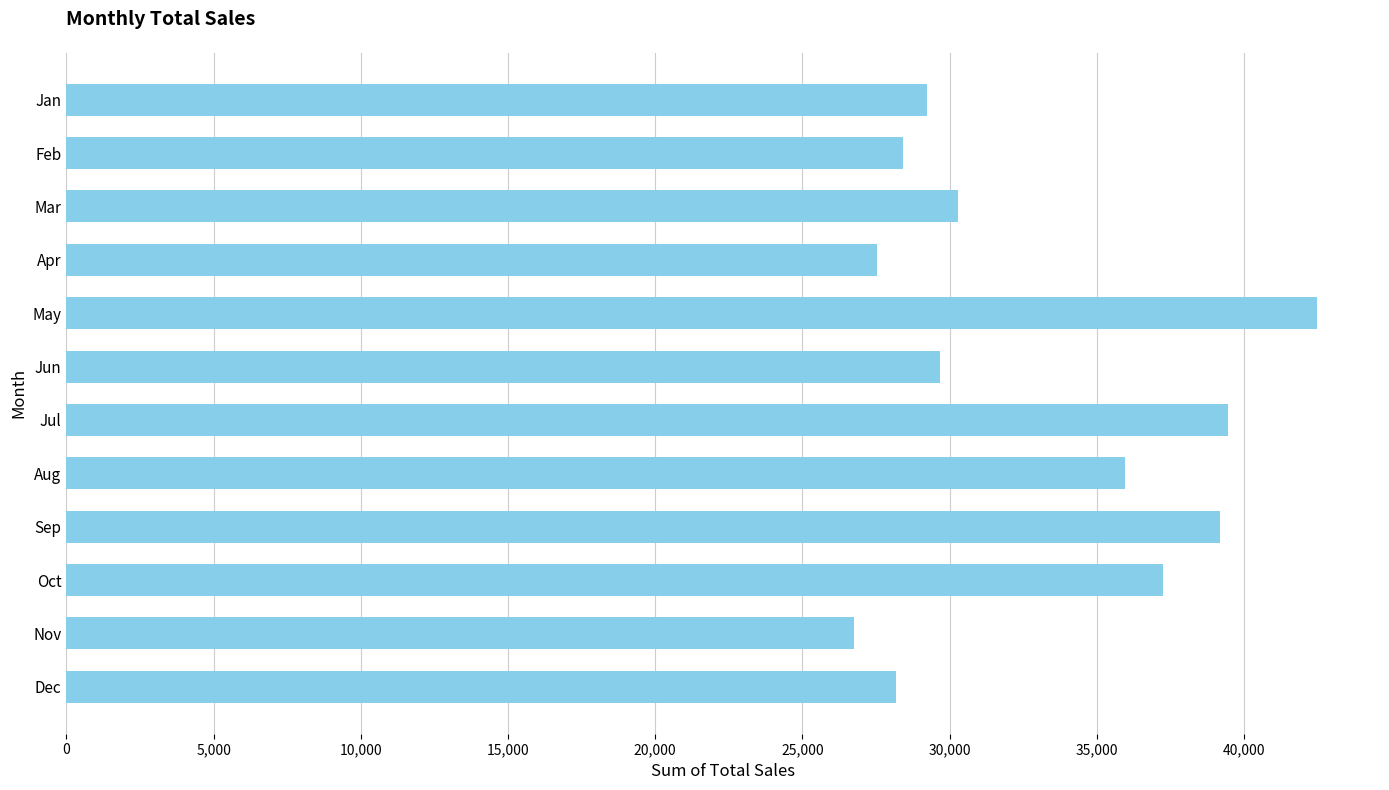

What value does the data have at Mar?

30278